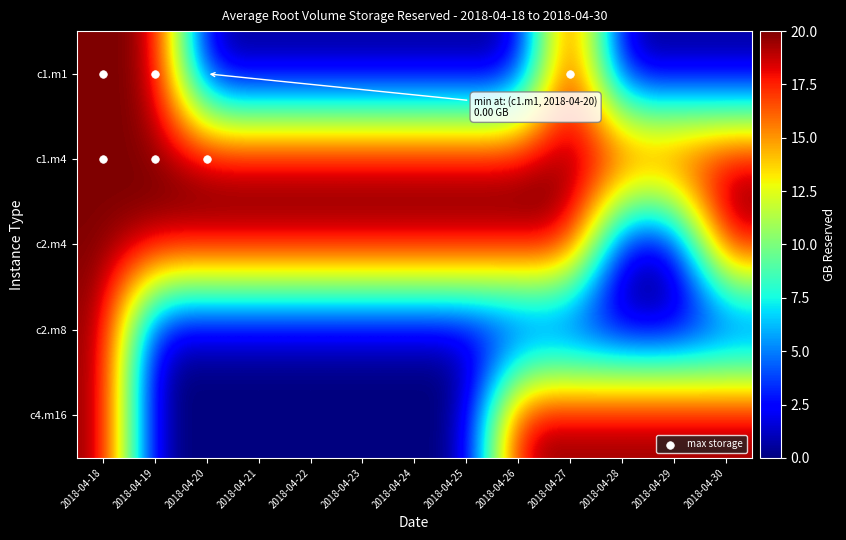

What is the difference between the highest and lowest values at 2018-04-20?

20